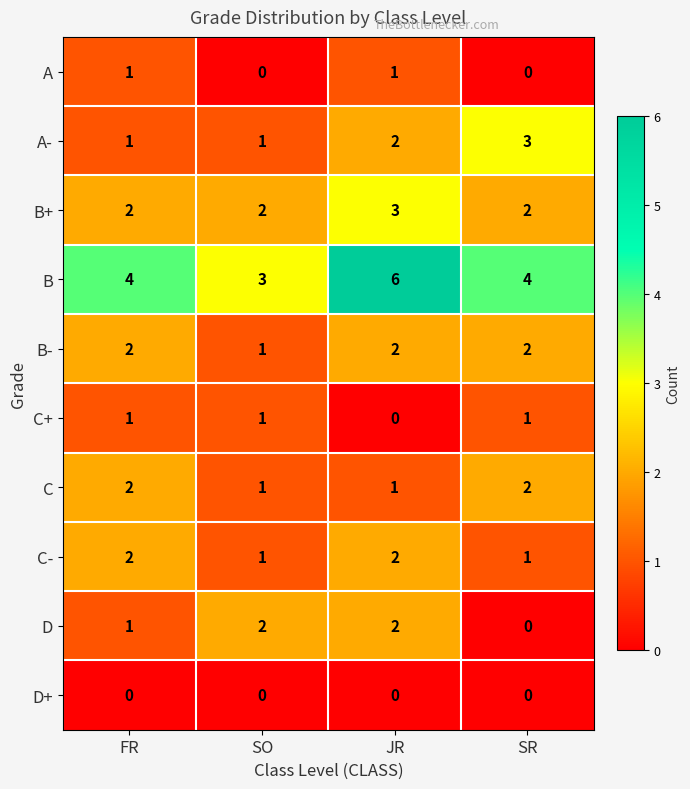

What is the sum of the D values at SO and FR?

3